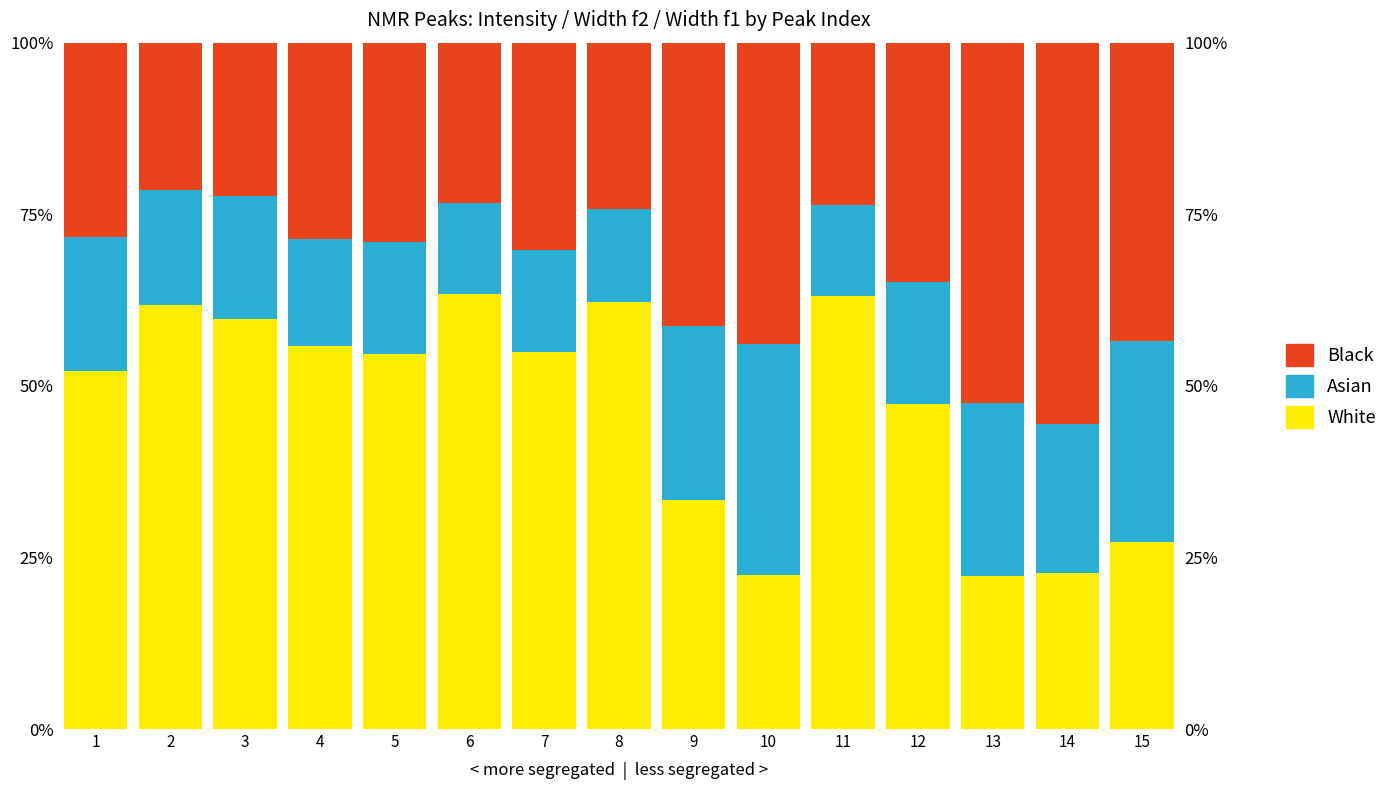

What is the value of the Black bar at the 3rd from the left?

22.3